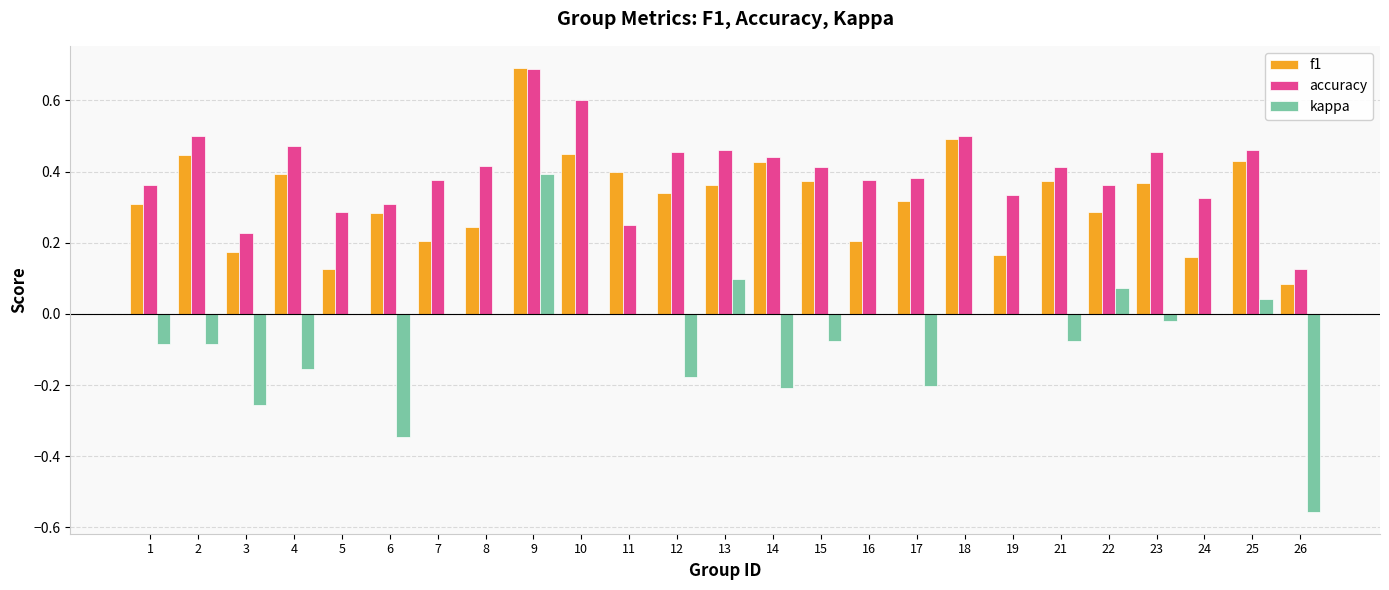

What is the sum of all f1 values?

8.1